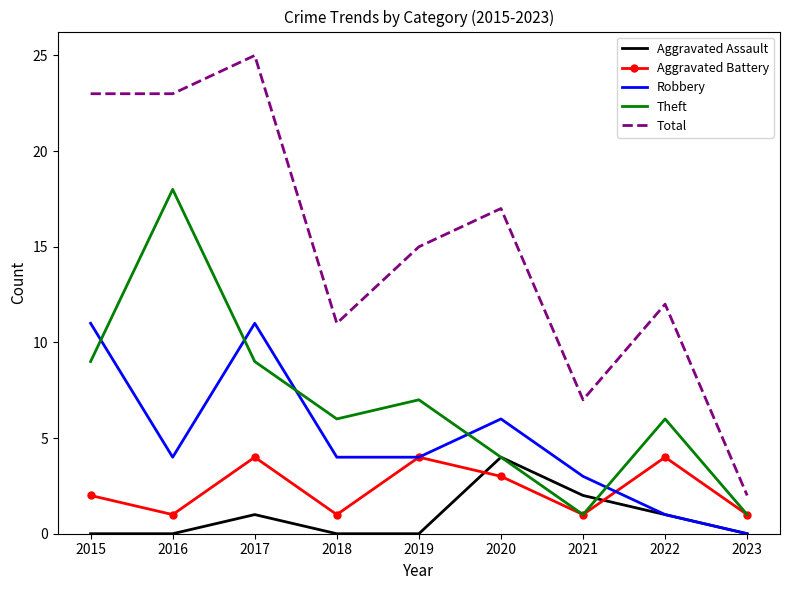

At which category is the sum across all series the highest?

2017